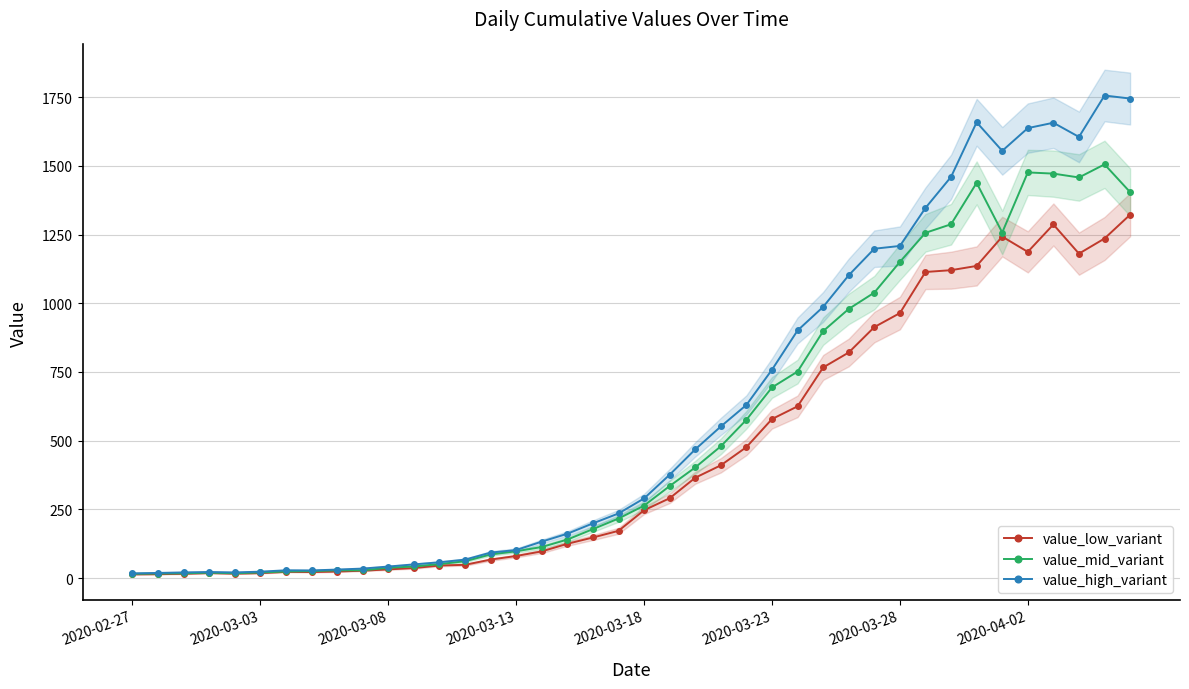

Is it true that value_high_variant equals 6.6 at 2020-03-23?

False